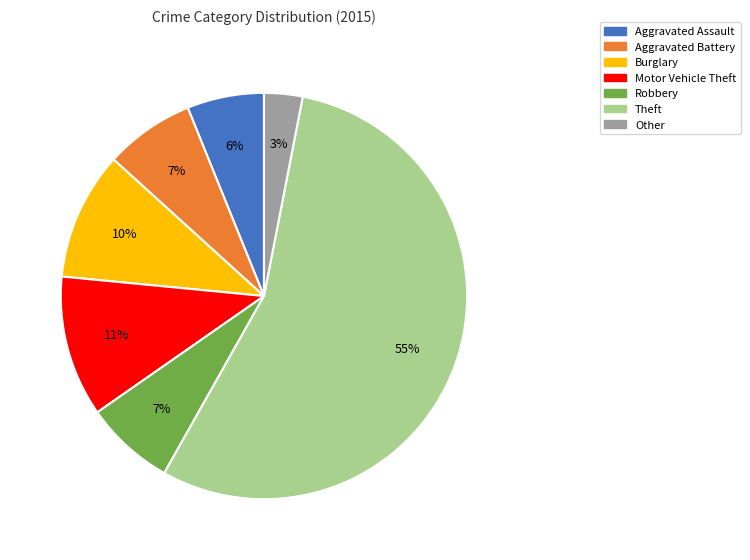

To the nearest percent, what is the average slice percentage?

14%